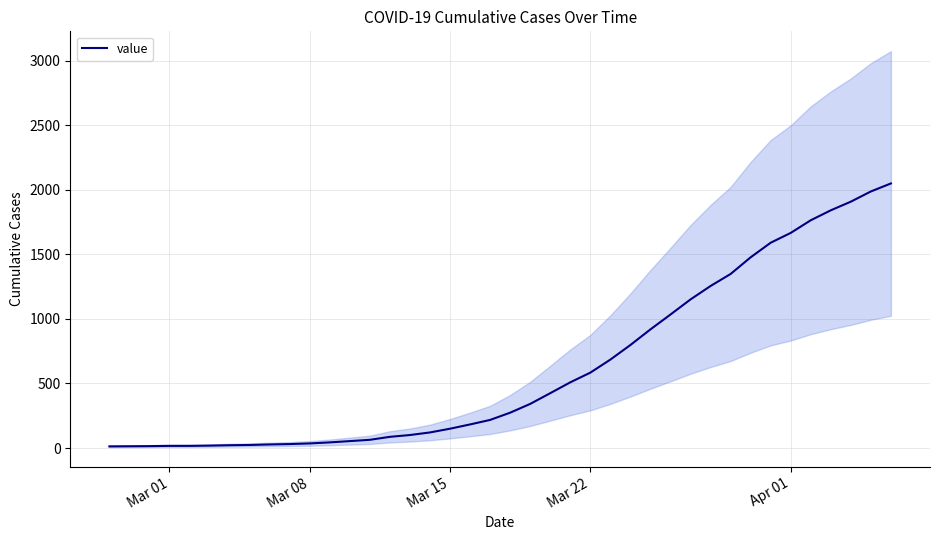

What is the value of the 2nd point from the left?

14